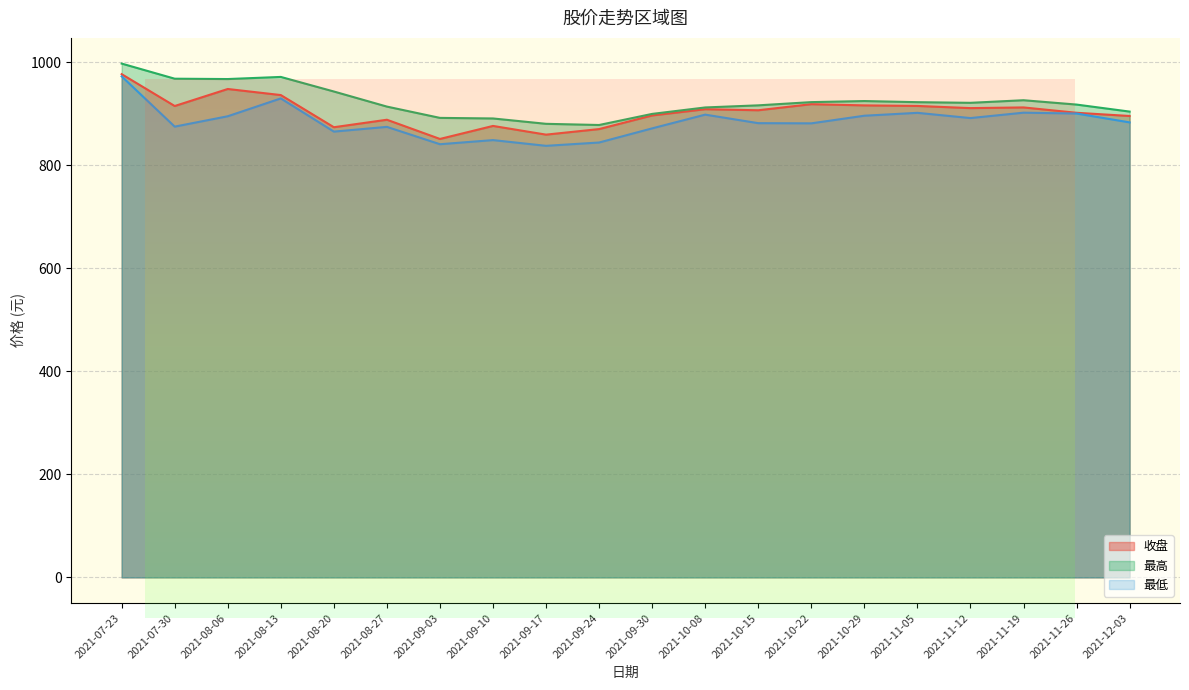

What is the label of the 6th point from the left?

2021-08-27